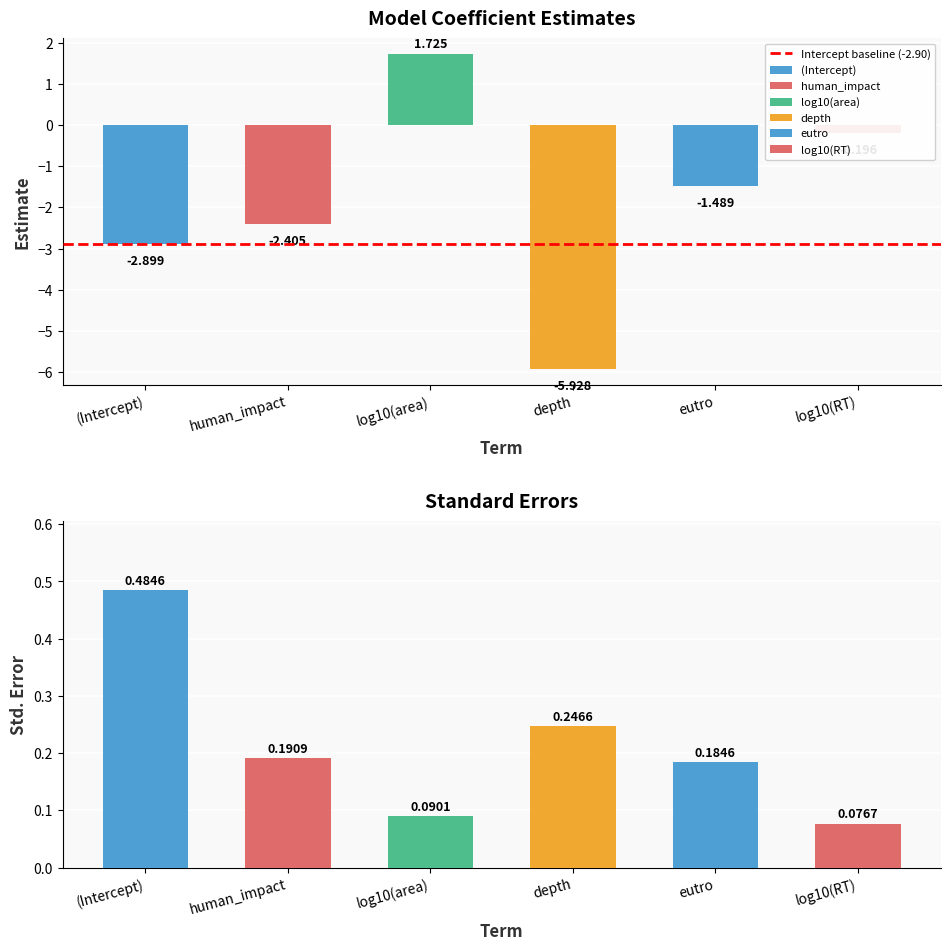

At depth, list the series in order from largest to smallest.

std.error, estimate